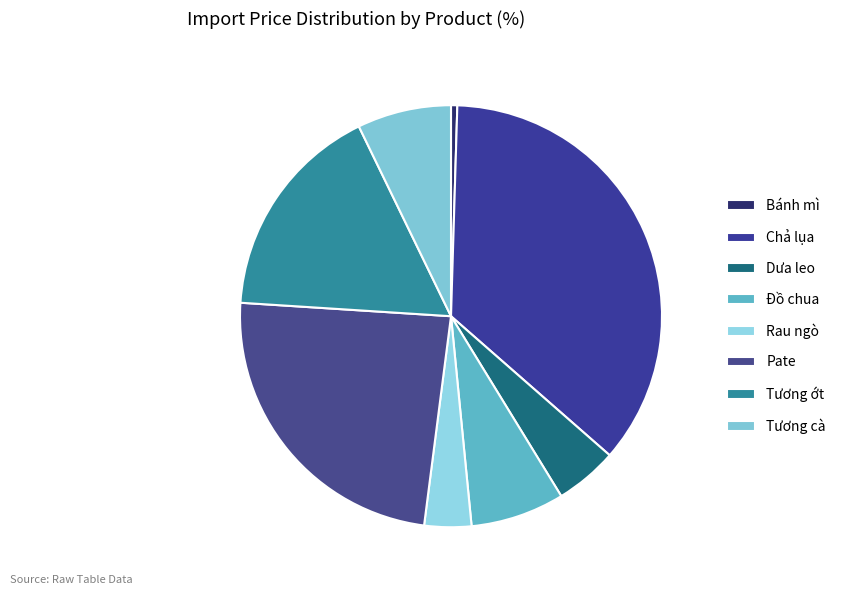

Rank the categories by value from lowest to highest.

Bánh mì, Rau ngò, Dưa leo, Đồ chua, Tương cà, Tương ớt, Pate, Chả lụa